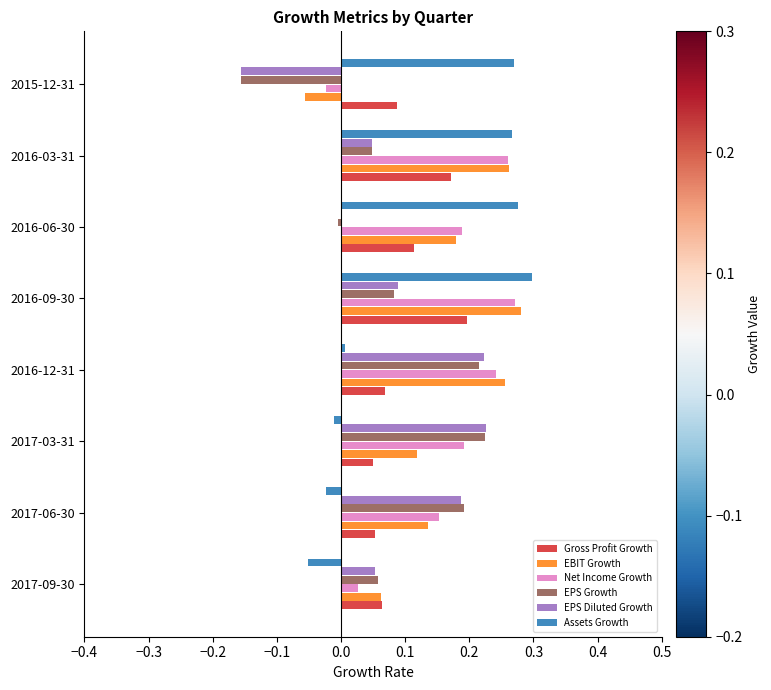

How many distinct data groups are displayed?

6